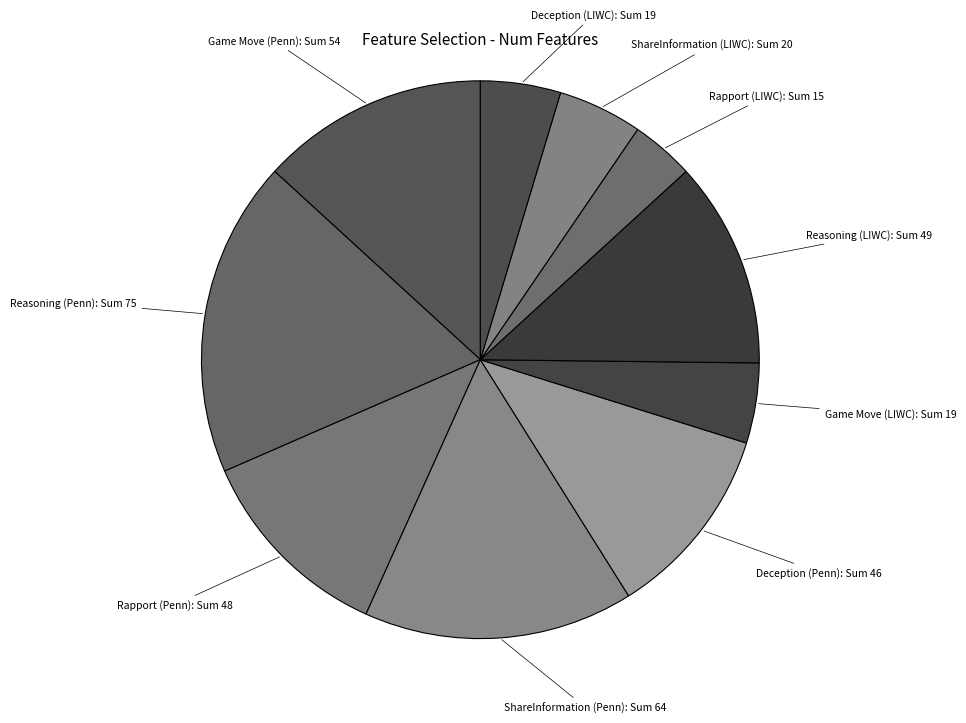

Is Game Move (LIWC) the majority of the pie?

No